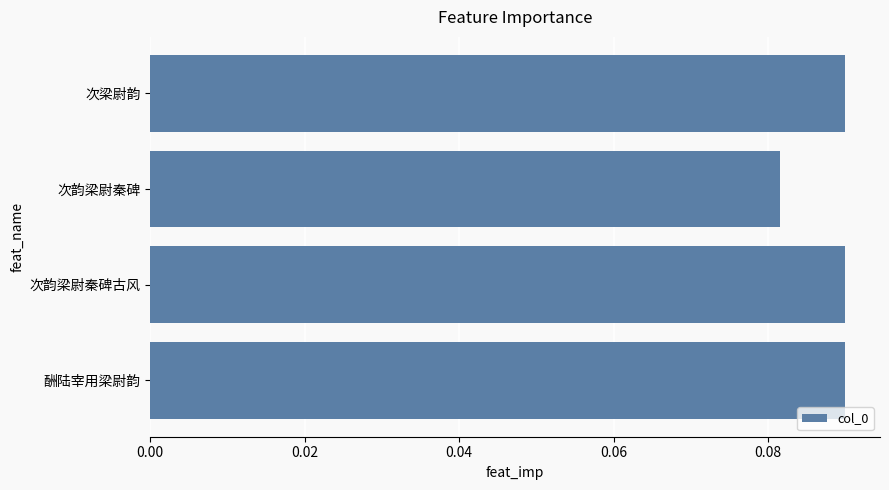

Does the chart contain any negative values?

No